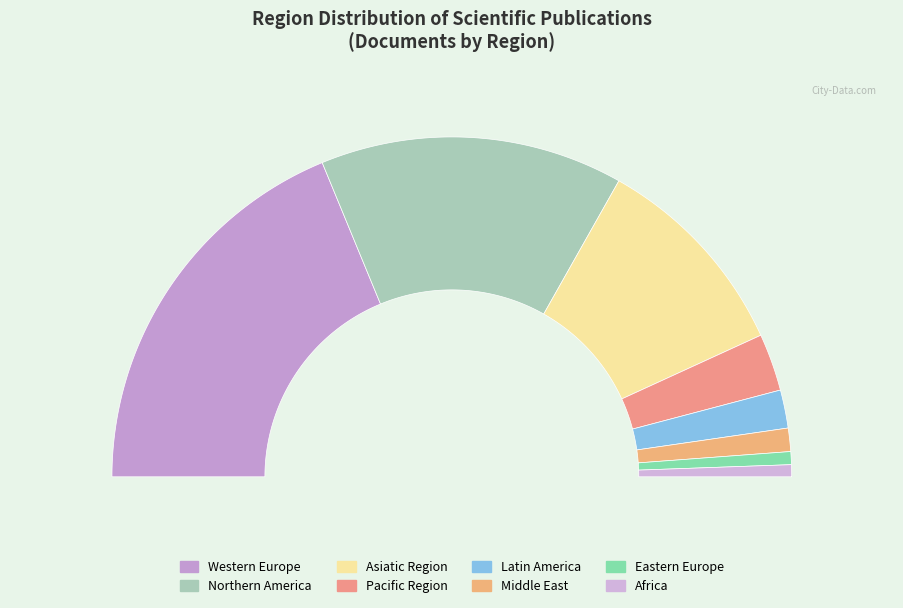

To the nearest percent, what is the difference between the largest and smallest slice percentages?

36%